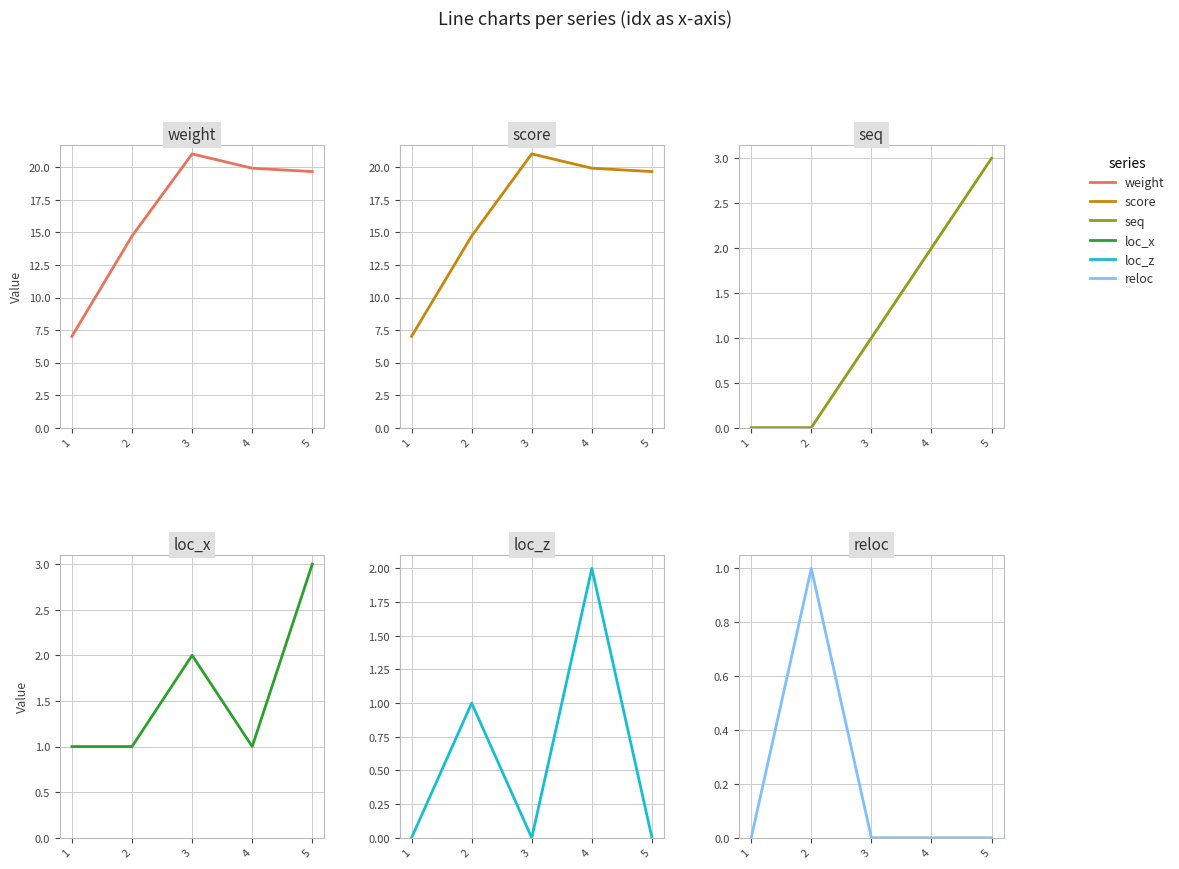

Where do reloc and seq first cross each other?

2 and 3